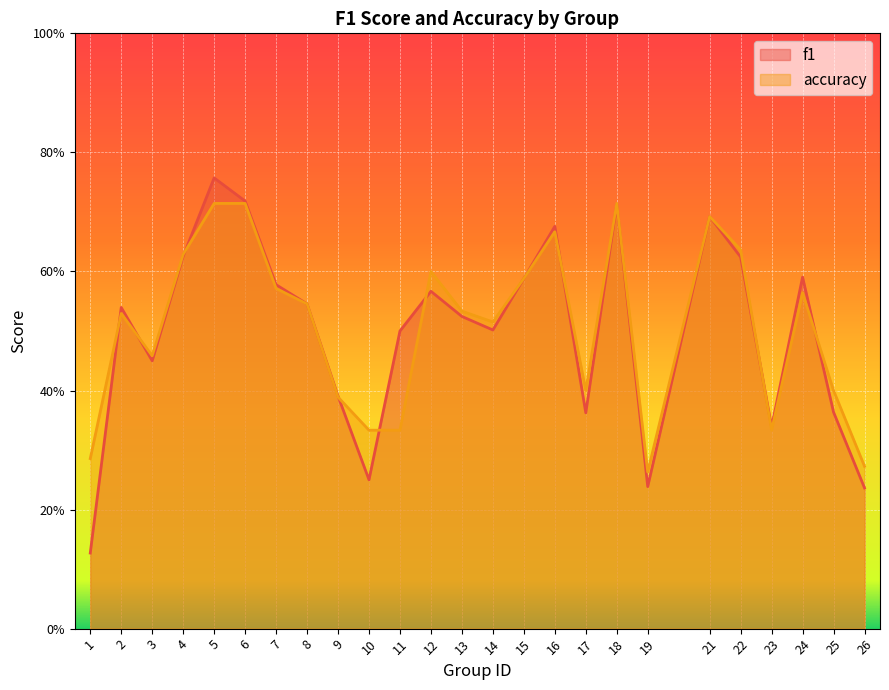

At how many categories does at least one series exceed 0?

25